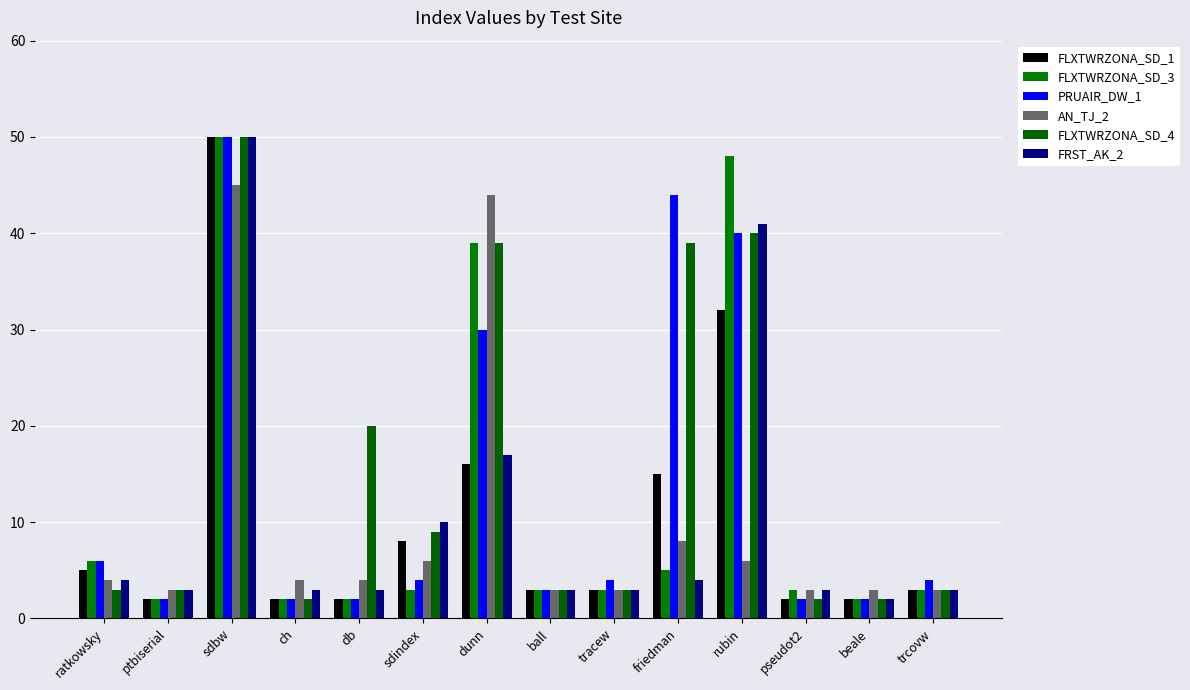

What is the spread (max minus min) of values at rubin?

42